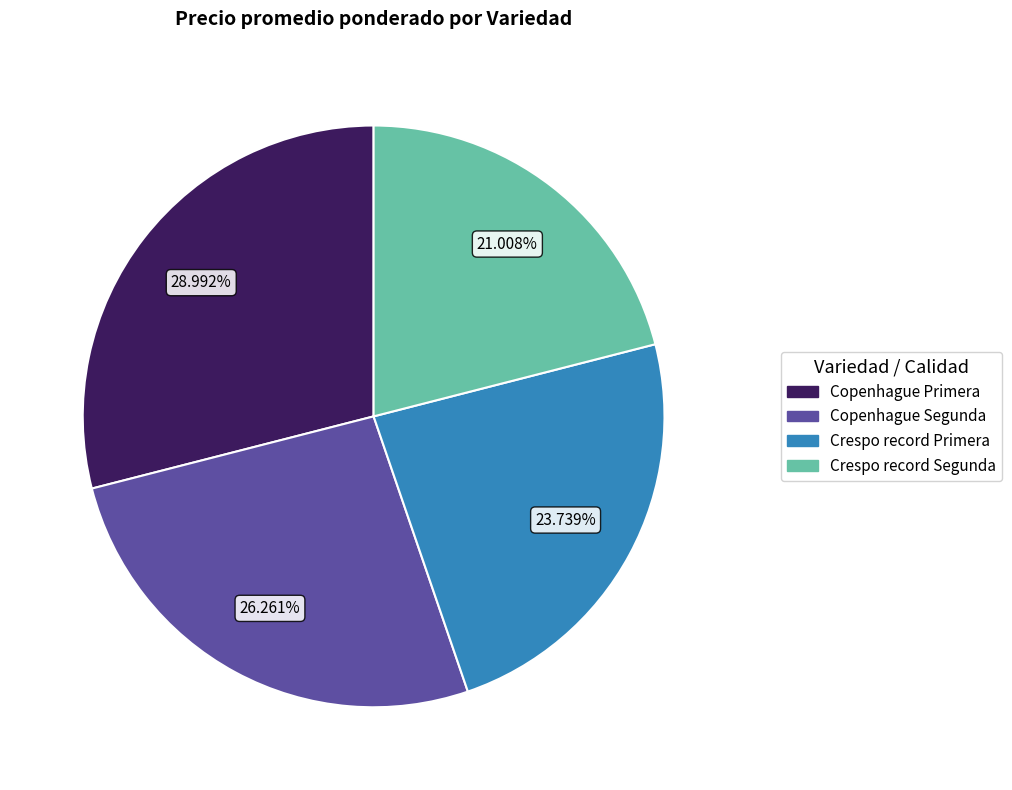

Approximately how many times larger is the value at Crespo record Segunda compared to Copenhague Segunda?

0.8